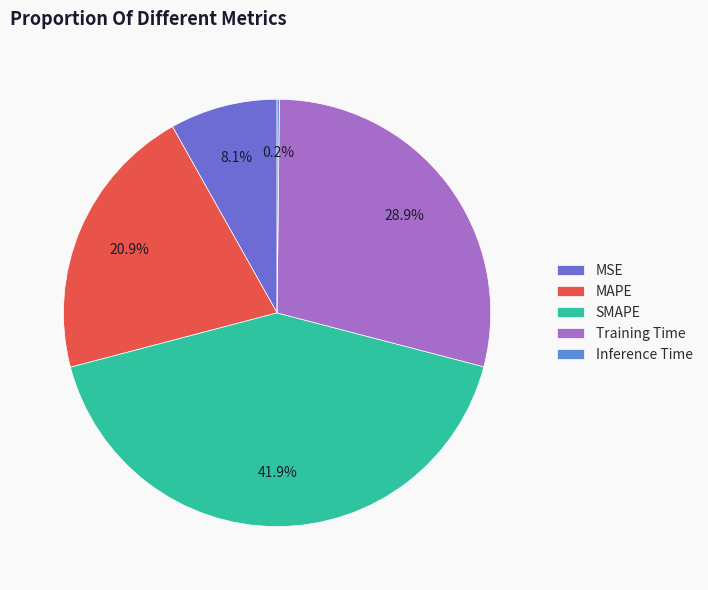

The MSE slice represents 8% of the pie. True or false?

True